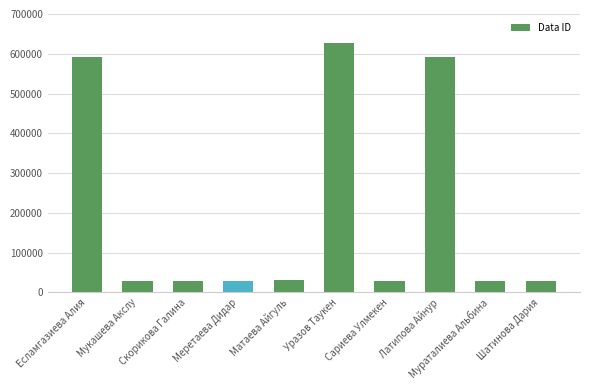

What is the change in value from Мукашева Акслу to Матаева Айгуль?

+2175